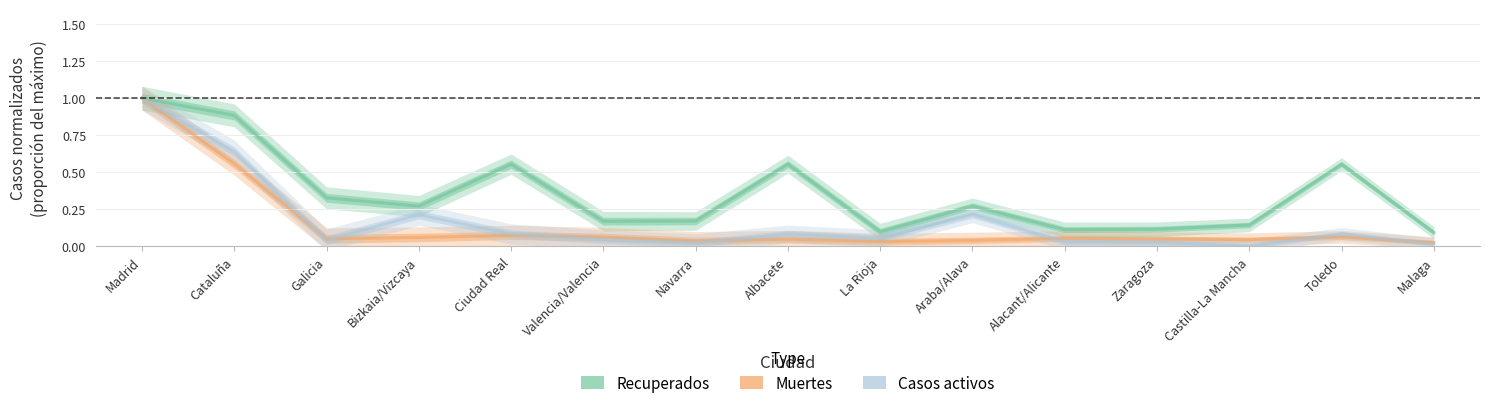

At how many categories does at least one series exceed 0?

15